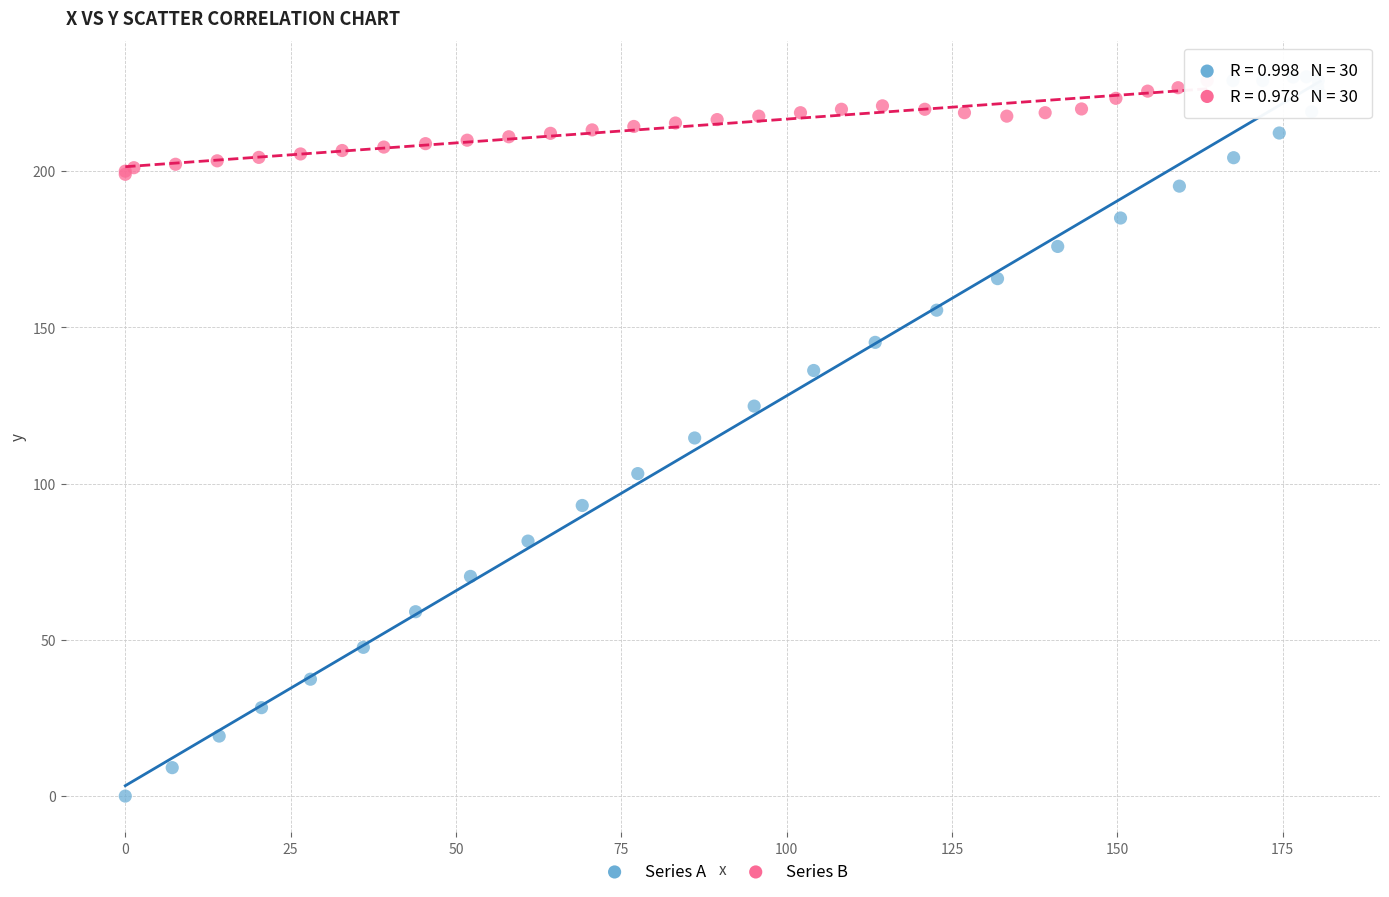

What are all the series names shown in the legend?

Series A, Series B